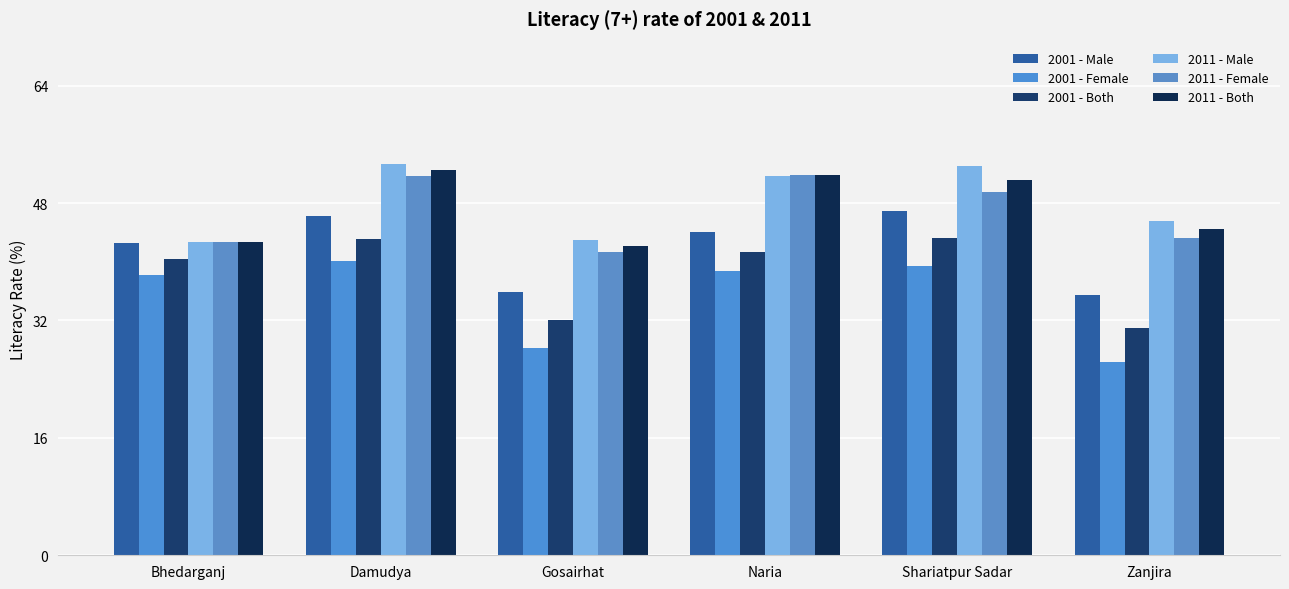

What is the spread (max minus min) of values at Bhedarganj?

4.5